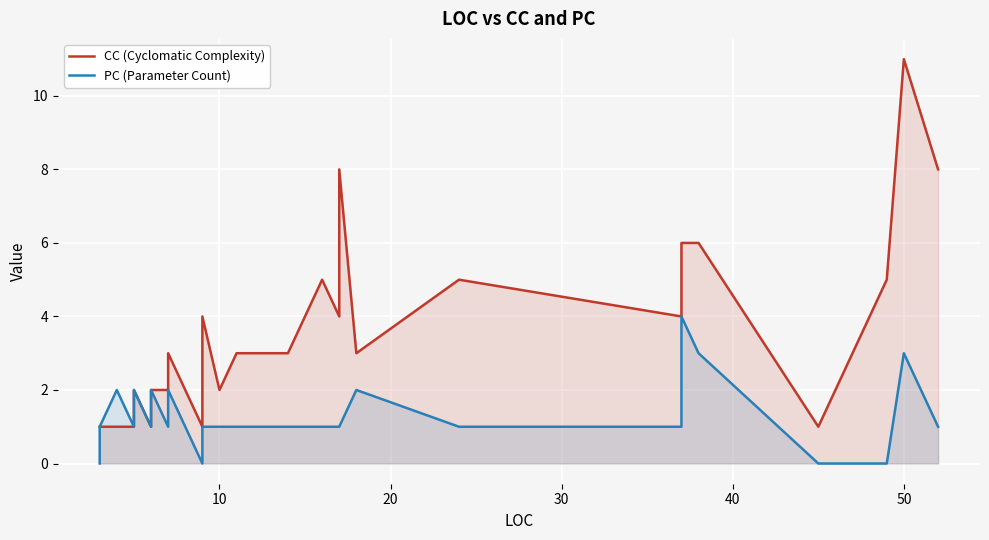

How many lines are shown in the chart?

2